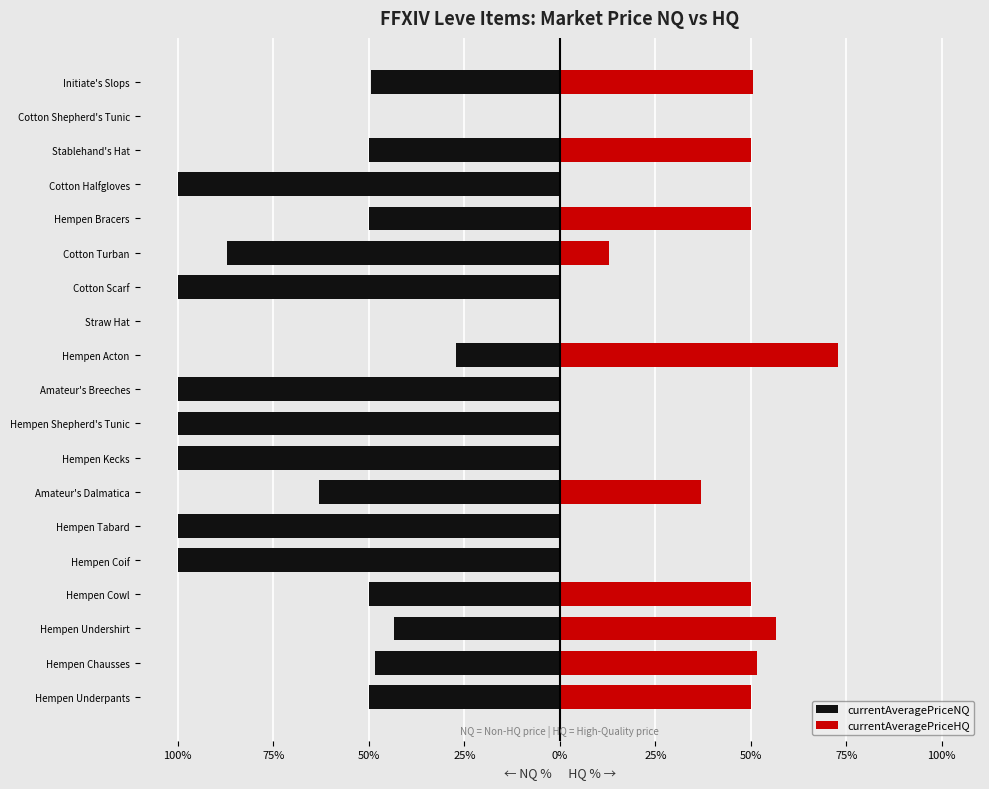

How many values in the currentAveragePriceNQ series exceed -50?

6